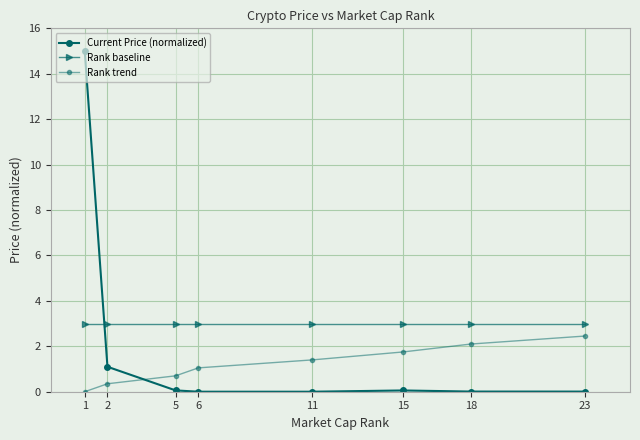

List the series in order of their peak value, highest first.

Current Price (normalized), Rank baseline, Rank trend